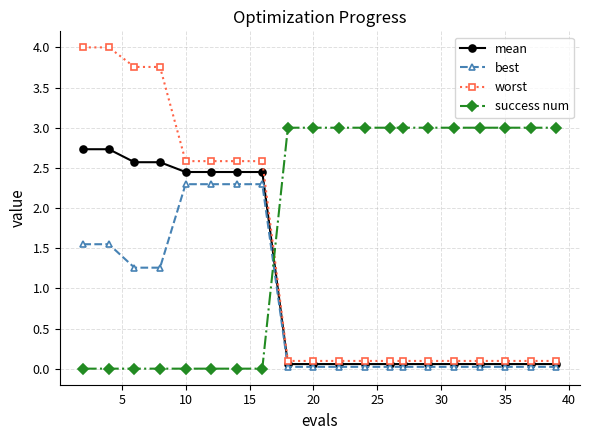

List the series in order of their overall mean, lowest first.

best, mean, worst, success num